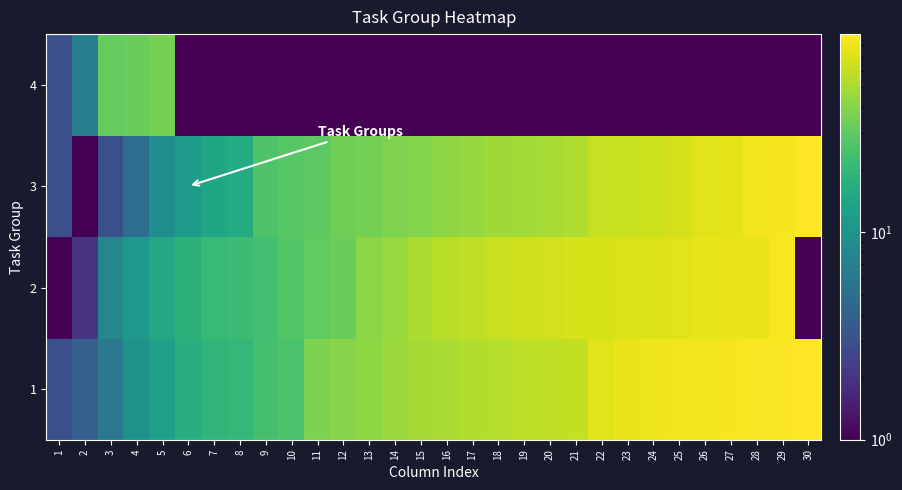

Which category has the lowest value across all series?

30